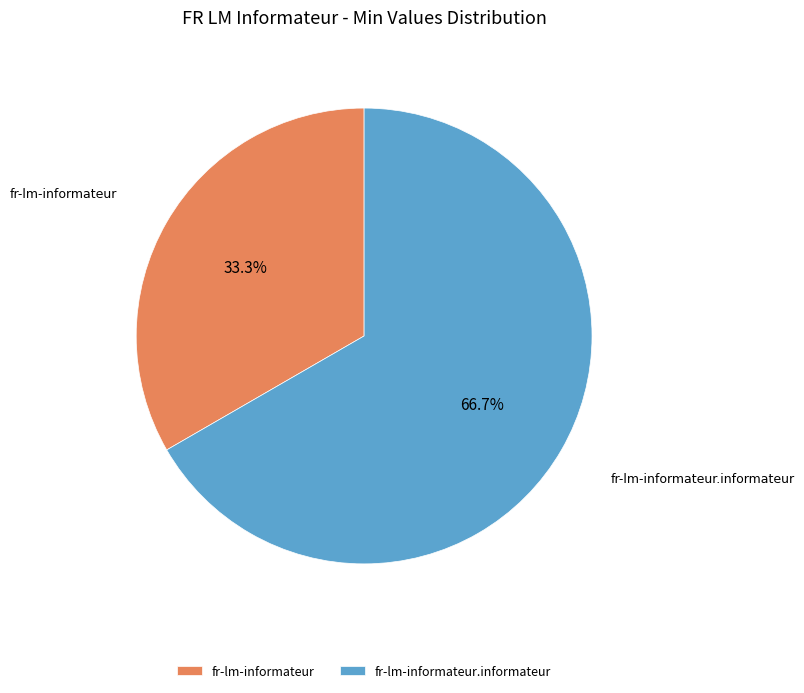

To the nearest percent, what is the difference between the largest and smallest slice percentages?

33%